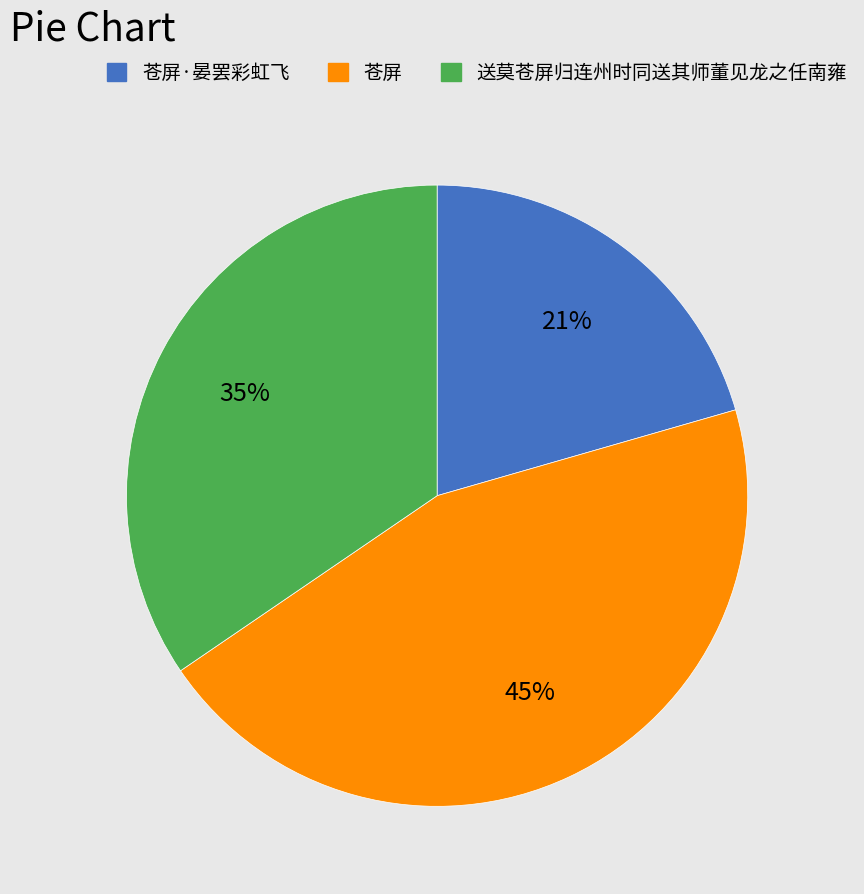

To the nearest percent, what is the combined percentage of 苍屏 and 苍屏·晏罢彩虹飞?

65%